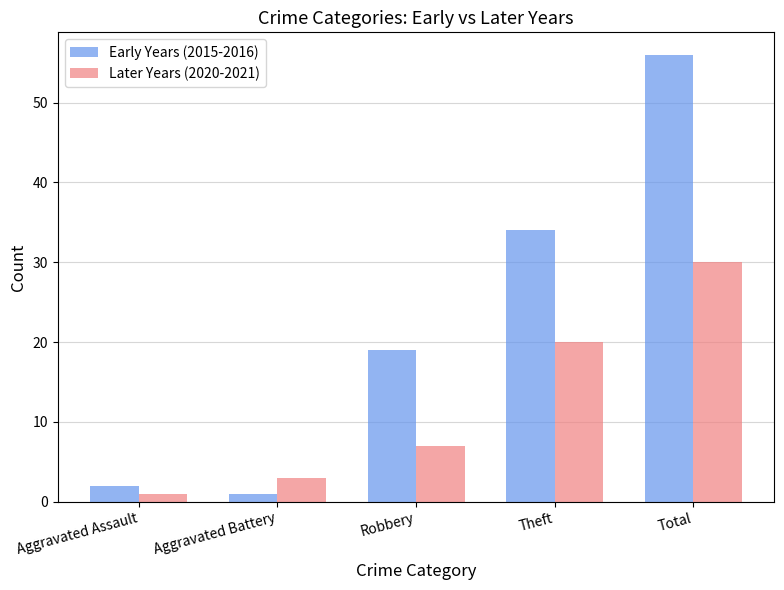

What is the label of the 1st bar from the left?

Aggravated Assault